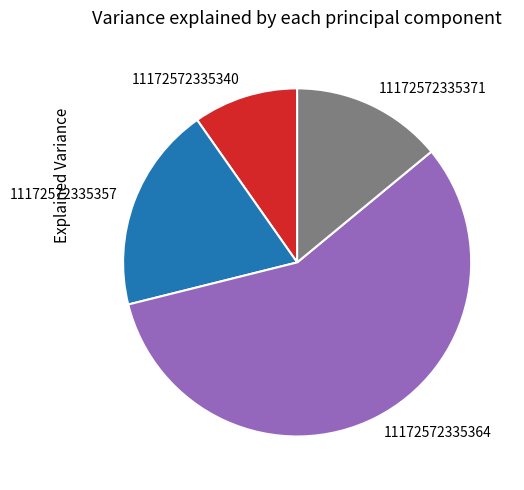

Does 11172572335364 represent more than half of the total?

Yes